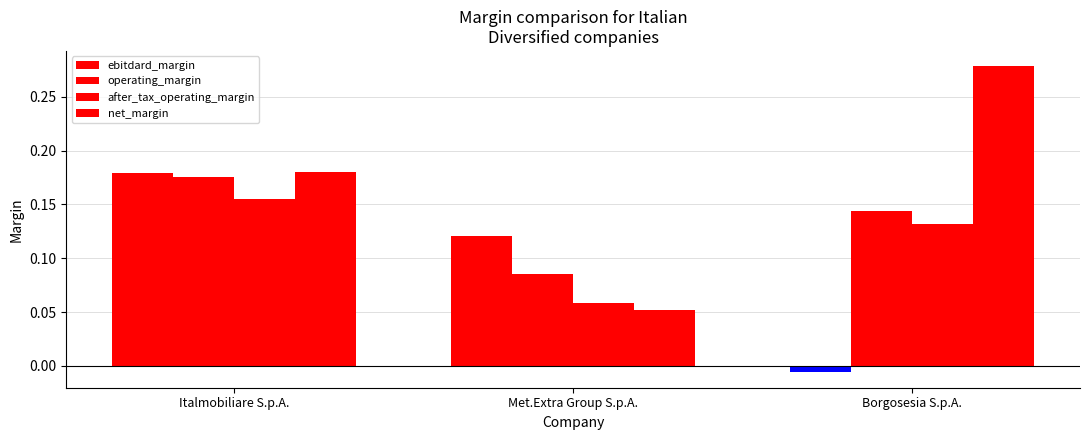

At how many categories does at least one series exceed 0?

3